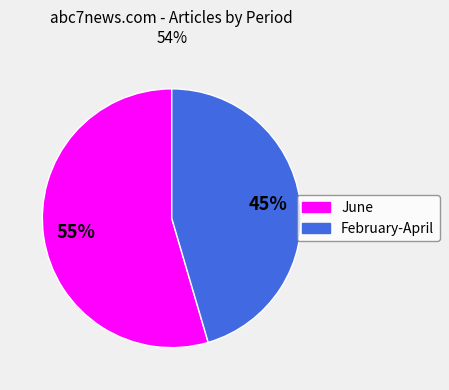

Rank the categories by value from lowest to highest.

February-April, June